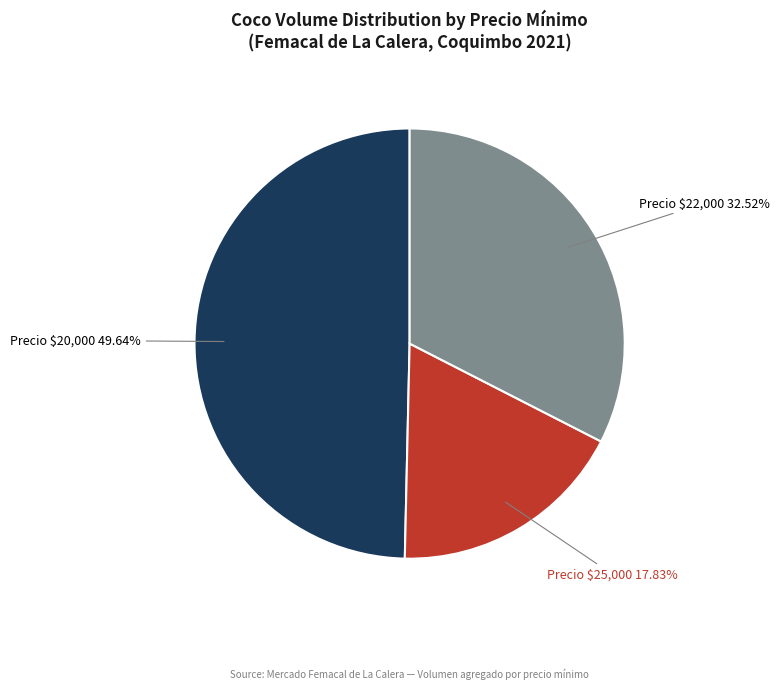

Is there any slice that represents more than half of the pie?

No